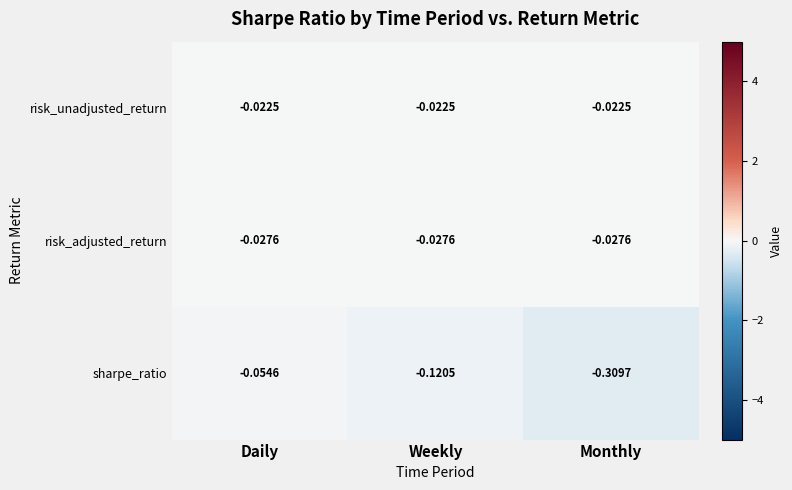

Which series changed the most between Daily and Monthly?

sharpe_ratio